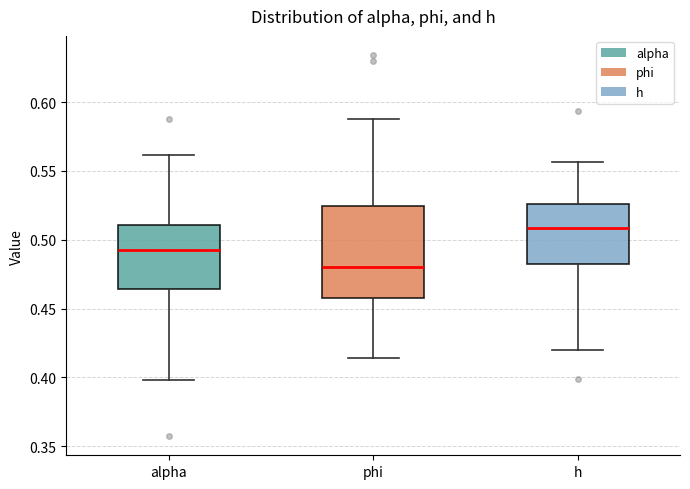

Which box has the lowest median line?

phi